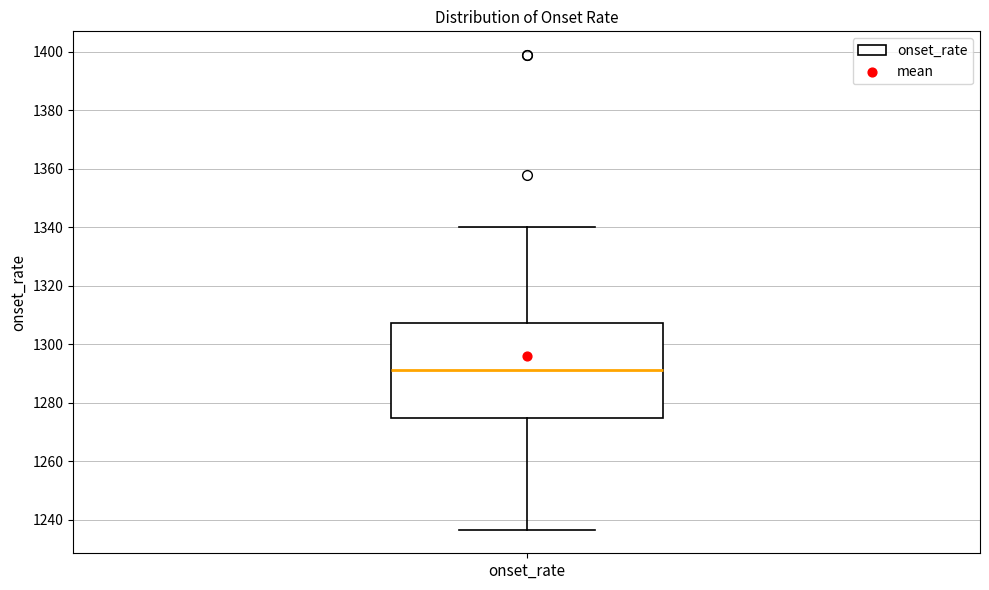

Transcribe this box plot: give where the median line is, the range the box spans, and where the two whiskers end, as read against the y-axis. The values are not printed on the chart, so give them approximately, as read against the axis.

median 1292, box 1274 to 1308, whiskers 1236 to 1340